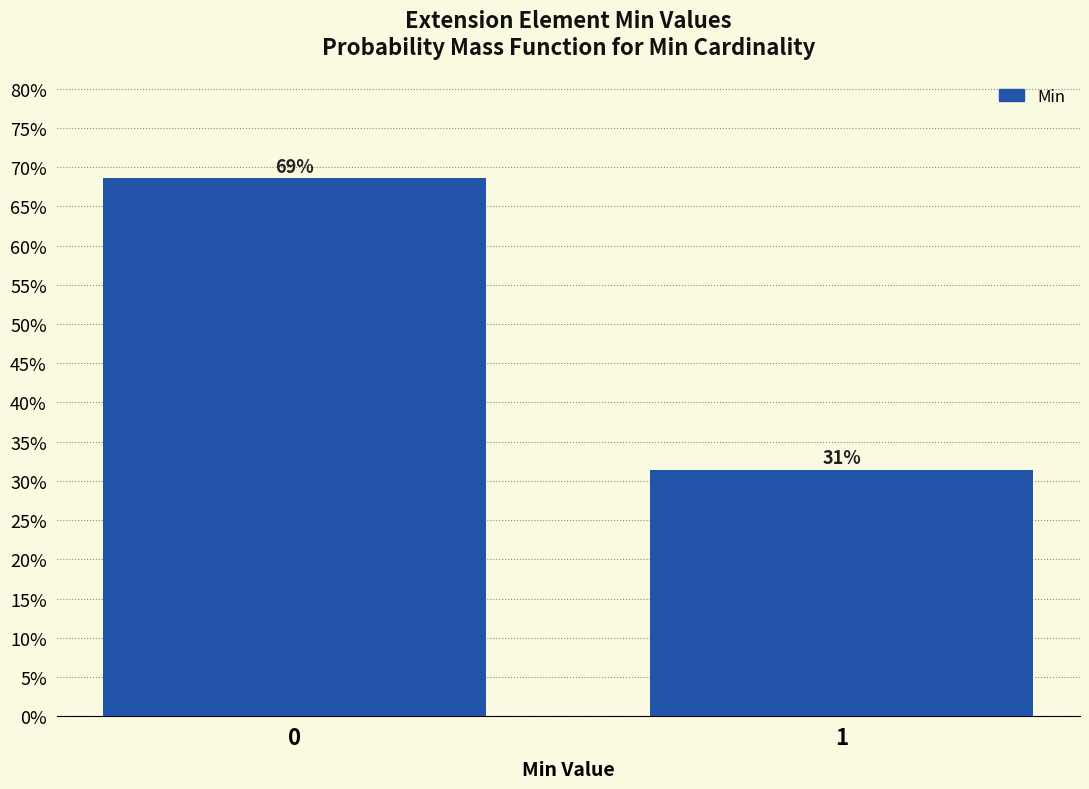

How many bars are there in total?

2